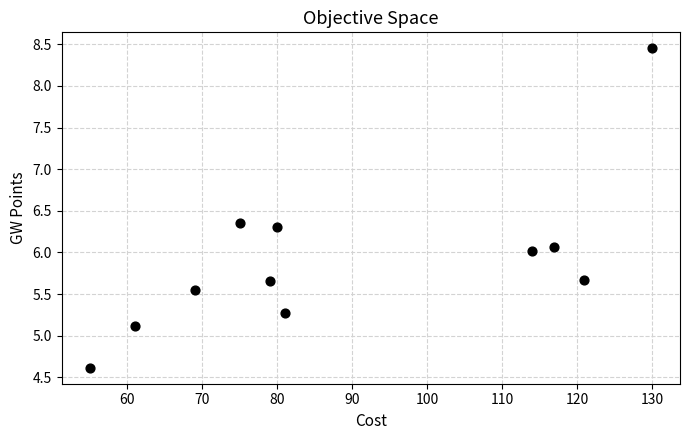

What is the average Y value?

5.9